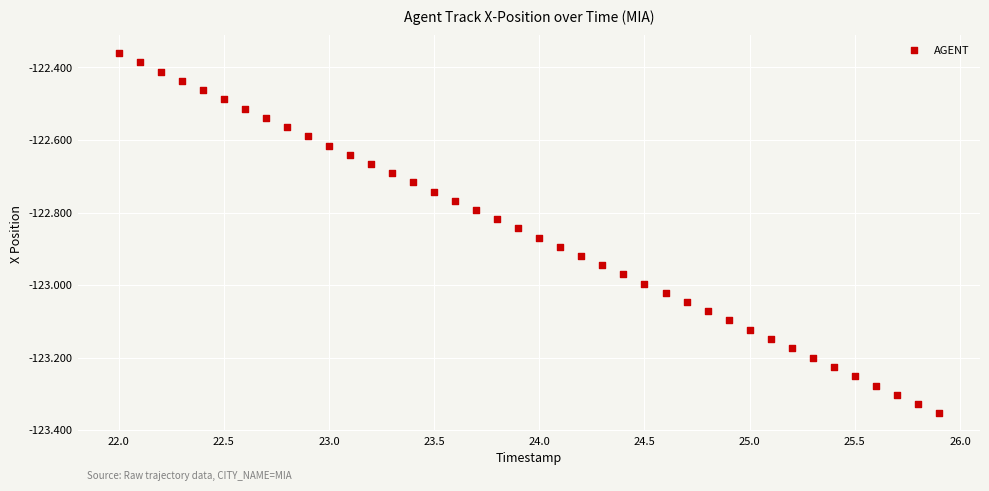

What is the range of X values (max minus min)?

3.9